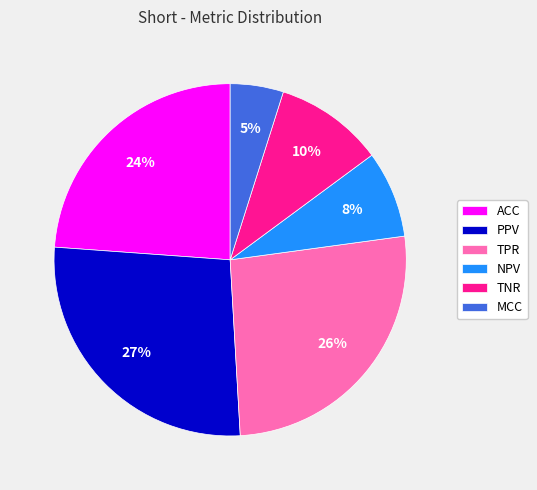

To the nearest percent, what is the average slice percentage?

17%